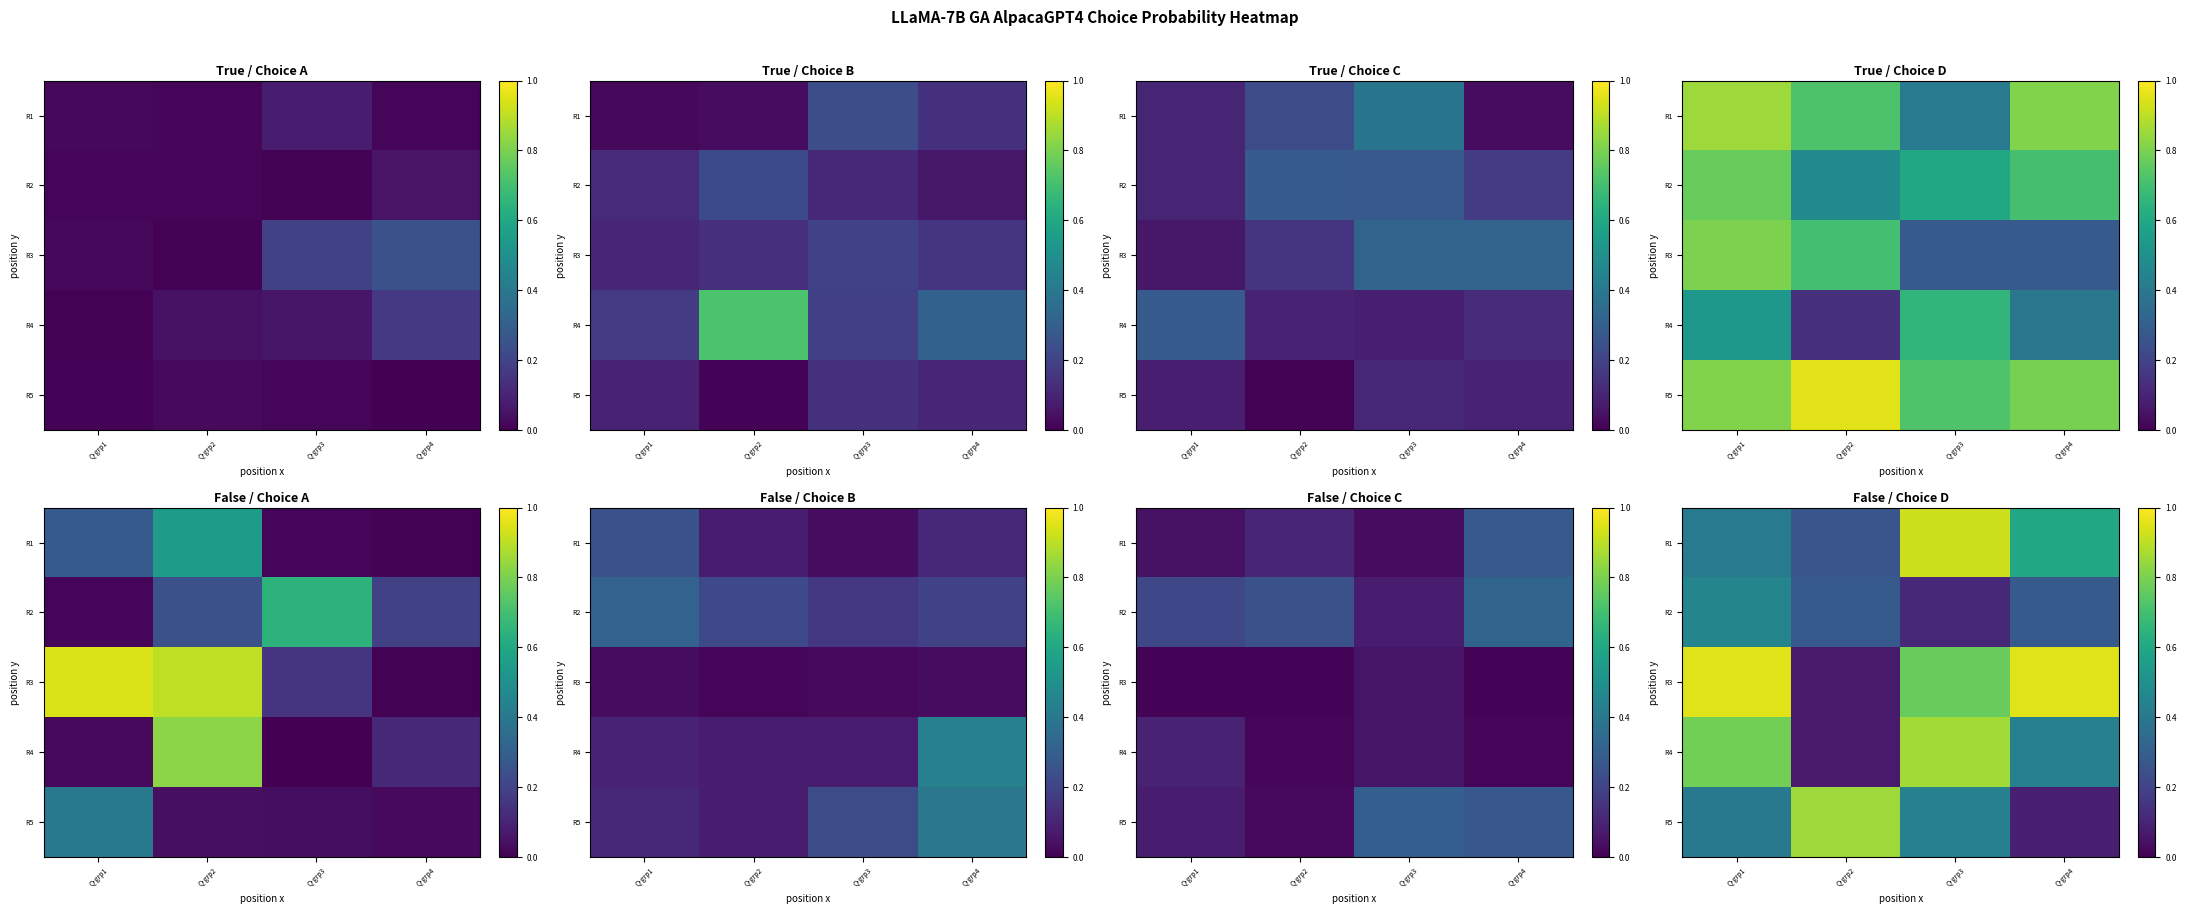

What is the sum of the R1 values at Q-grp3 and Q-grp4?

1.5